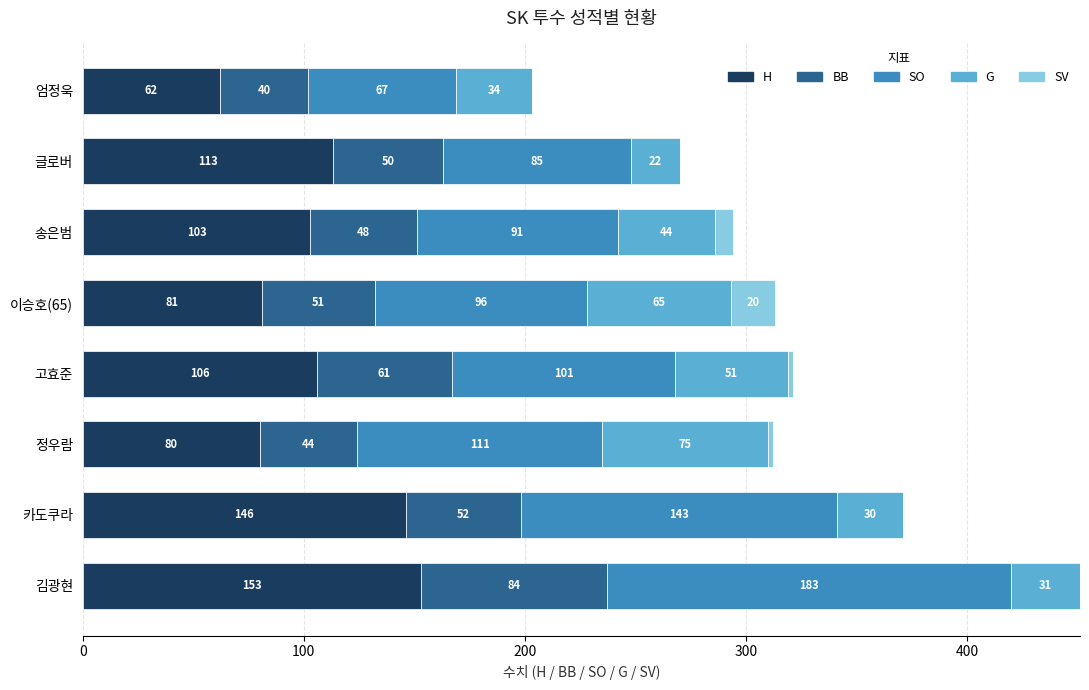

What is the total value across all series at 글로버?

270